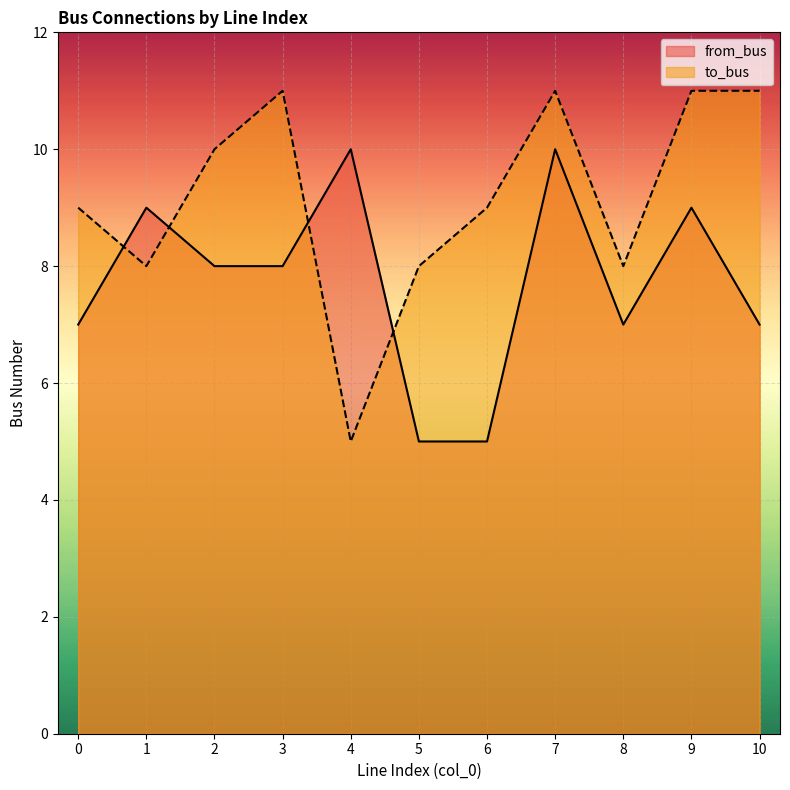

How many data points in from_bus are above 8?

4